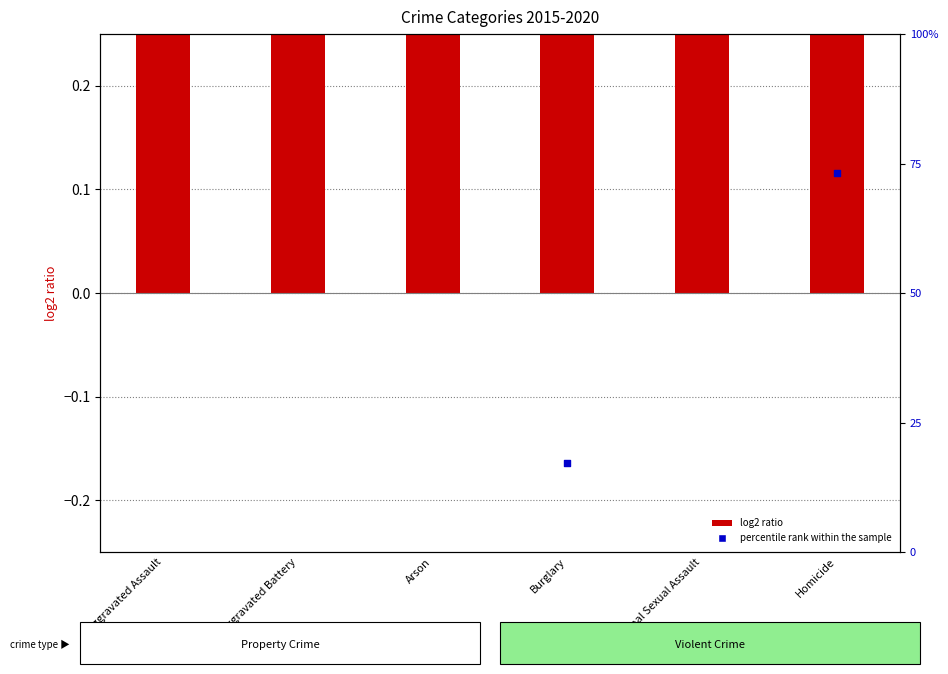

Which series has the widest spread of Y values?

percentile rank within the sample